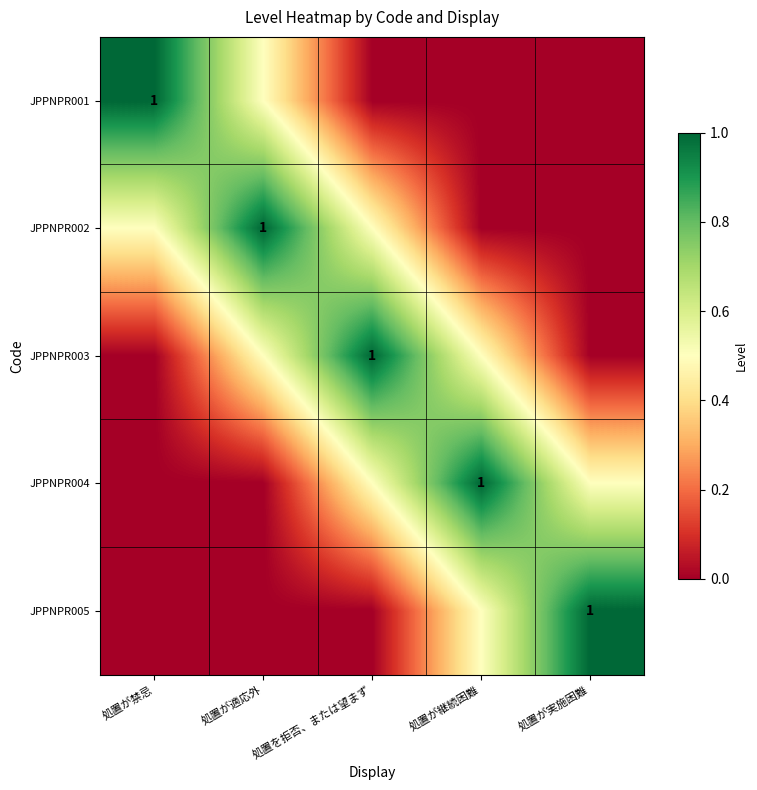

At which category is the sum across all series the highest?

処置が適応外